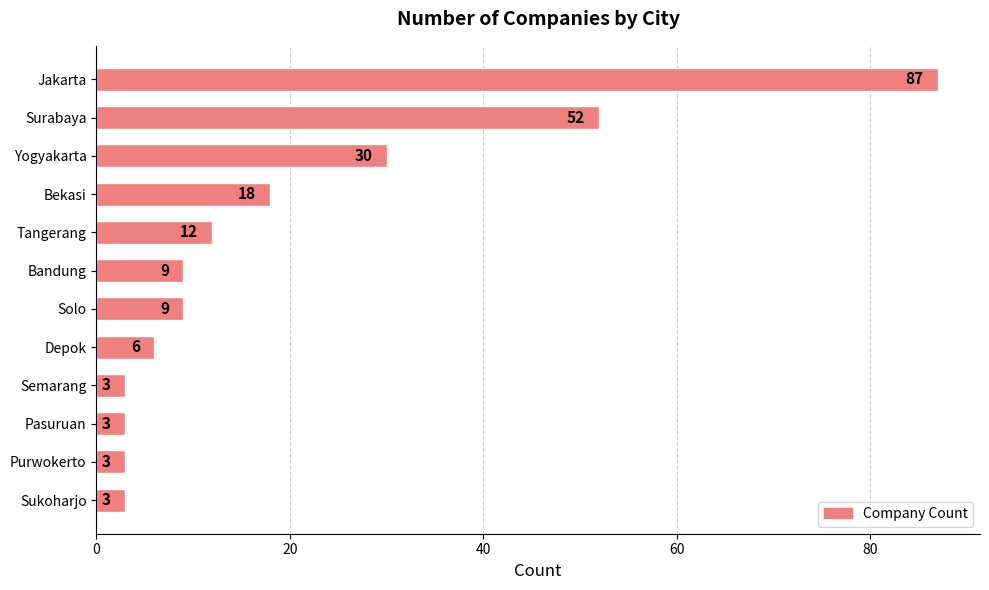

Which has a higher value, Surabaya or Pasuruan?

Surabaya